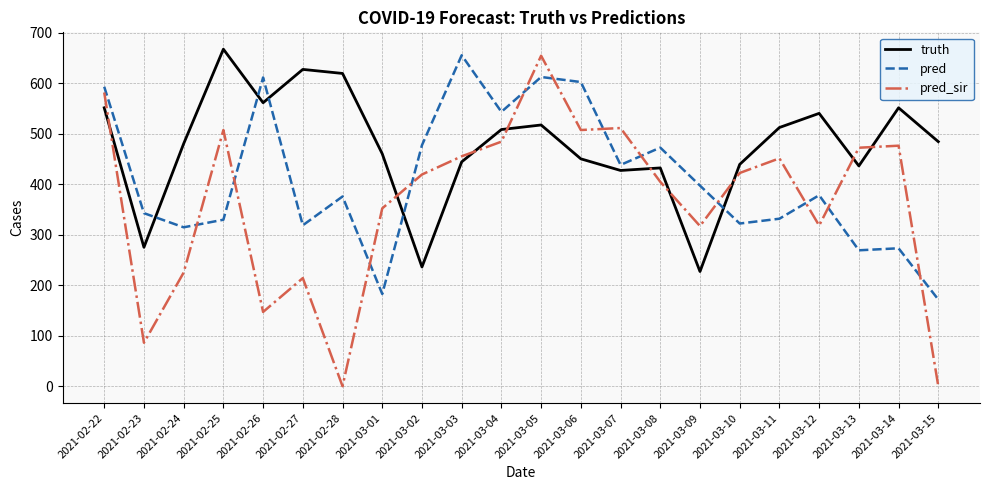

What is the greatest value displayed?

667.0